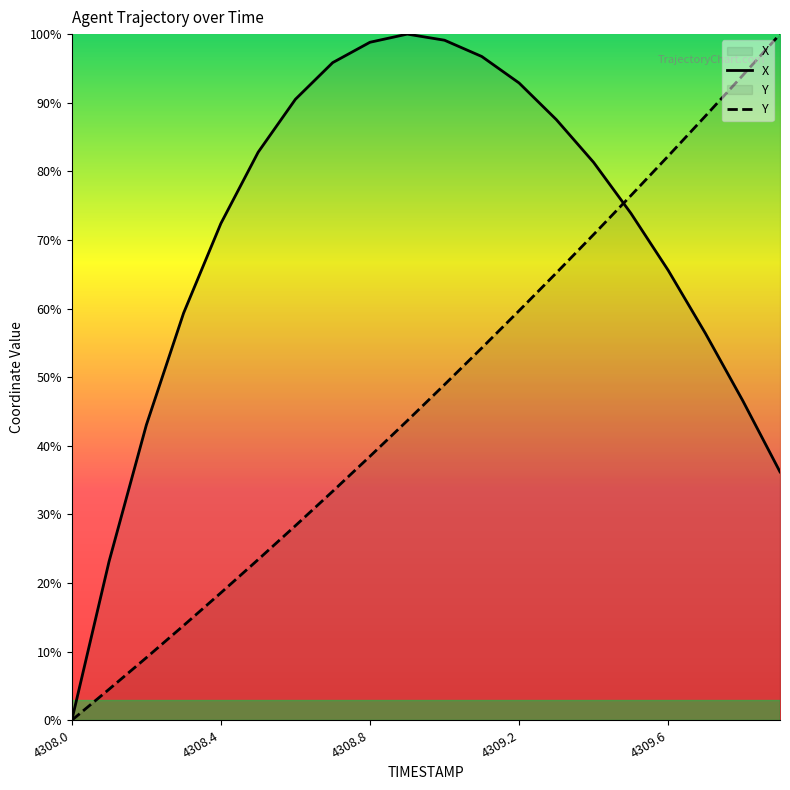

At 4308.8, list the series in order from largest to smallest.

X, Y